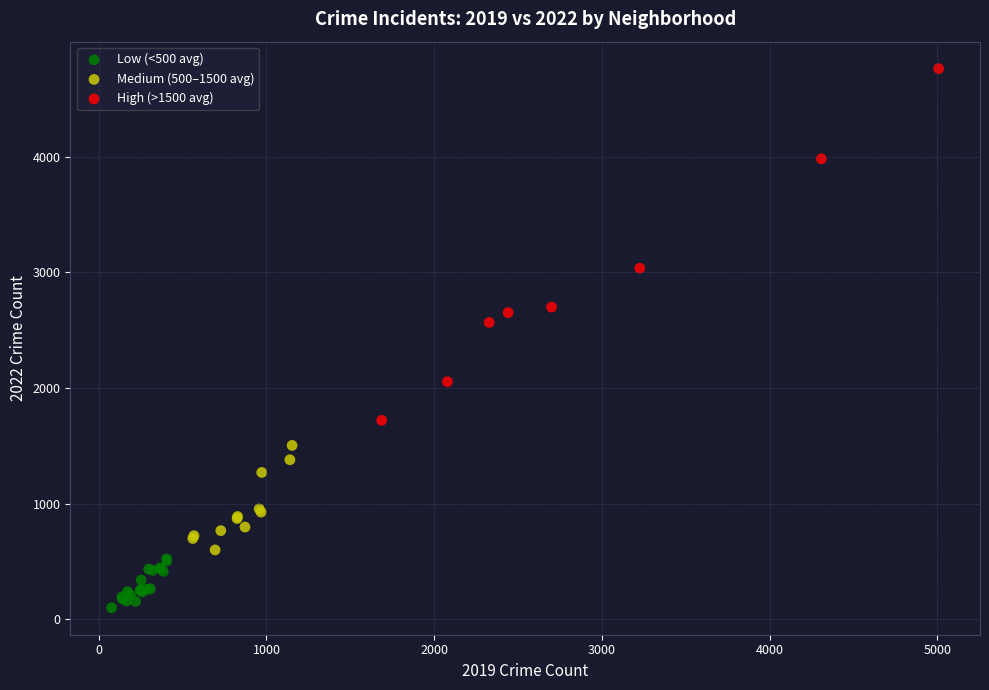

Which series has the widest spread of Y values?

High (>1500 avg)